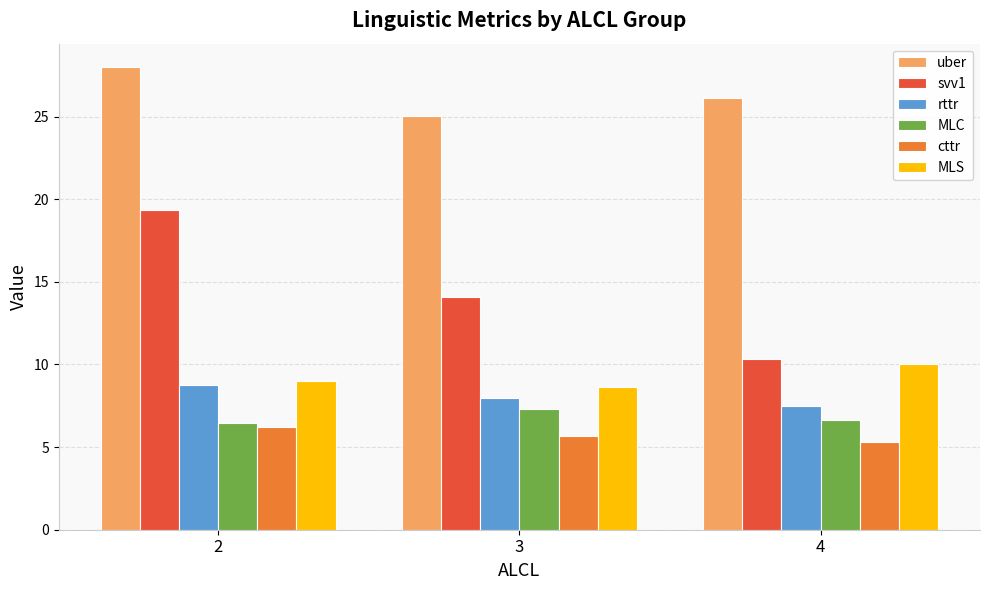

Is the value of uber at 4 greater than the value of MLC at 3?

Yes